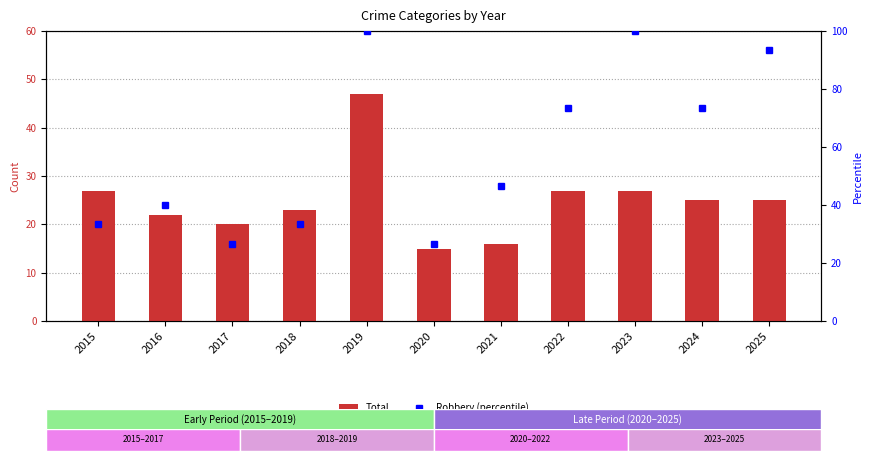

What is the difference between the highest and lowest values at 2020?

11.7